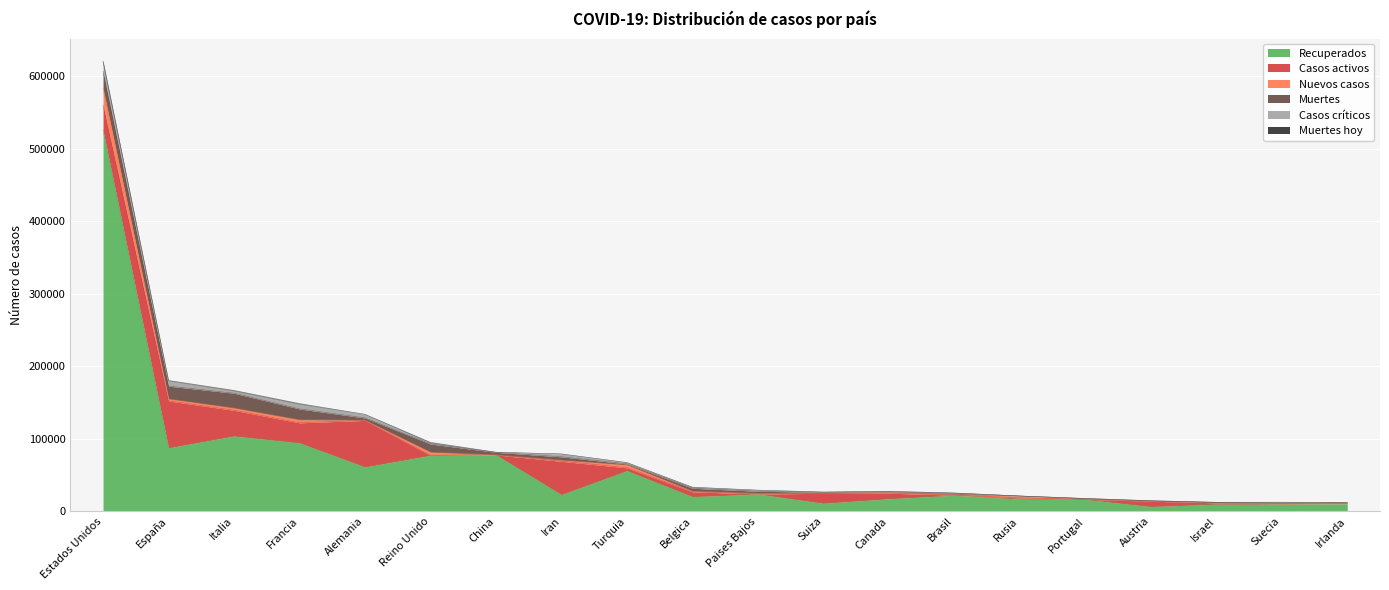

Which series has the largest total across all categories?

Recuperados